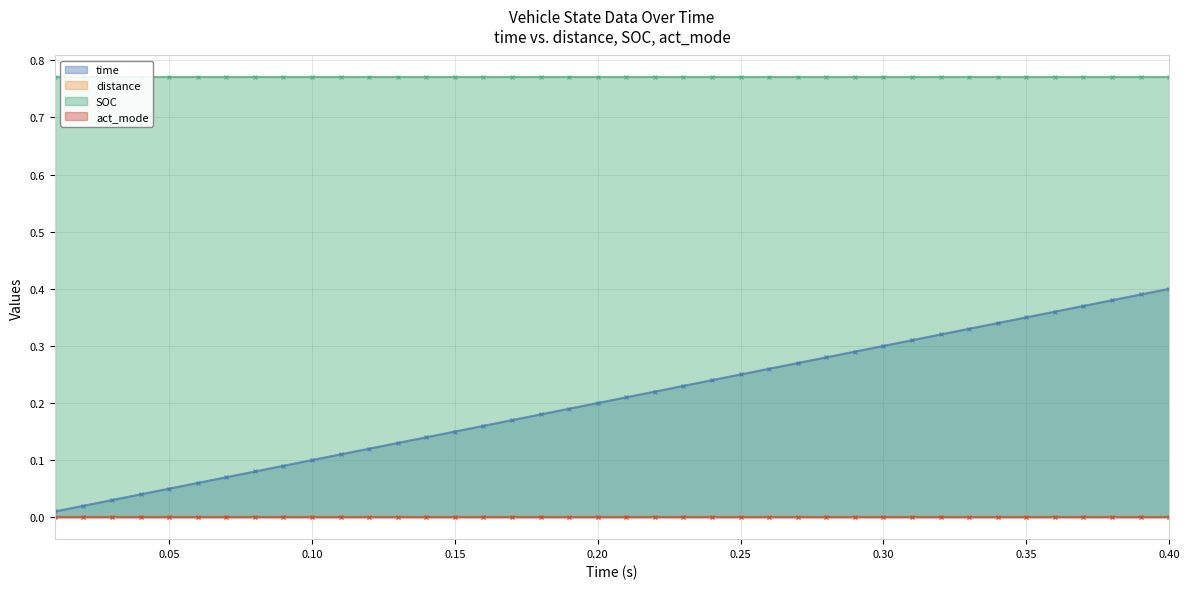

What value does the time series have at 0.14?

0.1